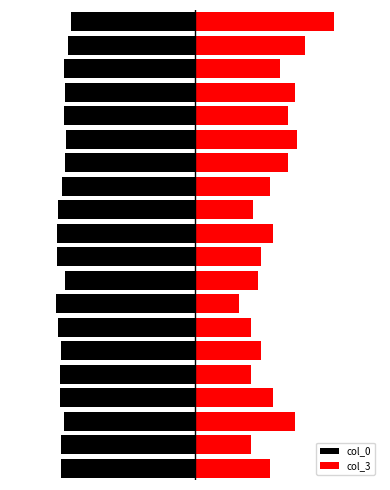

What is the value of the col_3 bar at the 16th from the left?

100.0